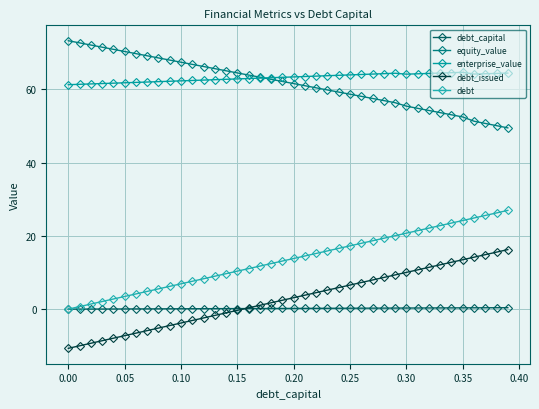

Rank the series by their maximum value, from lowest to highest.

debt_capital, debt_issued, debt, enterprise_value, equity_value